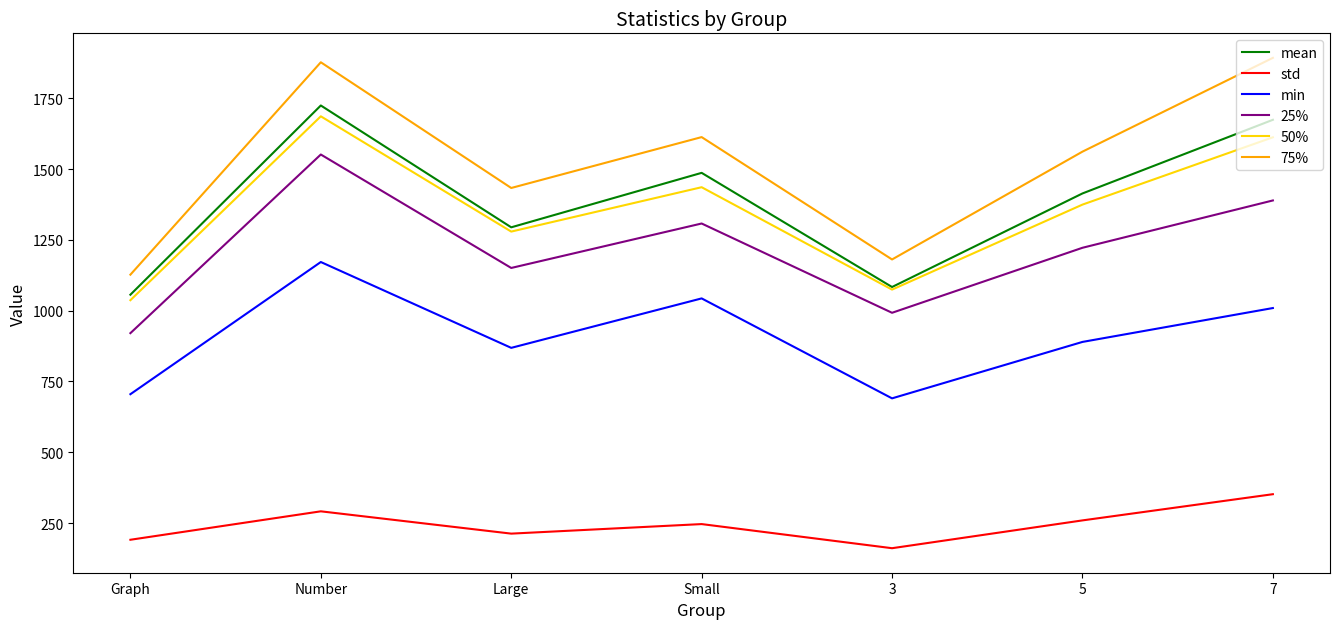

What is the difference between the maximum and second lowest values in the min series?

466.8